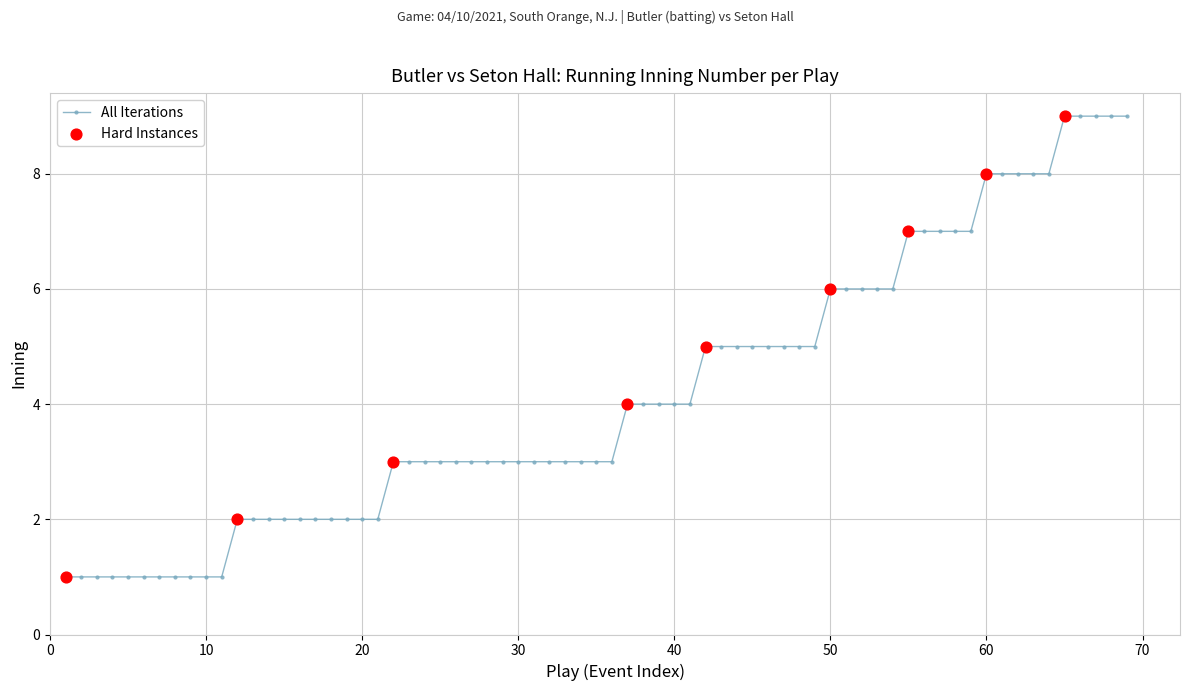

What is the value of the 65th point from the left?

9